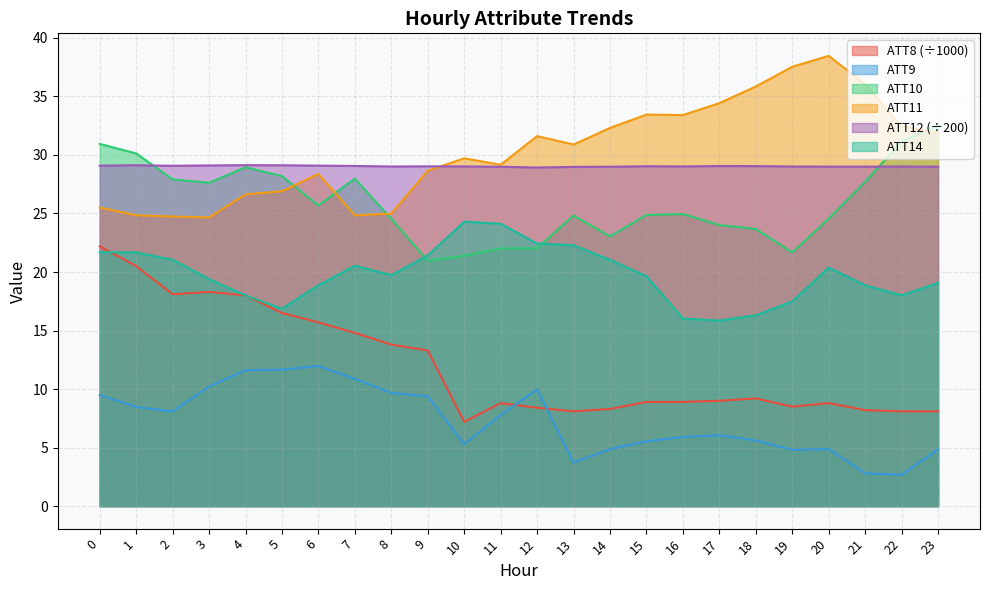

In ATT11, how many points are higher than both neighbors (excluding endpoints)?

5